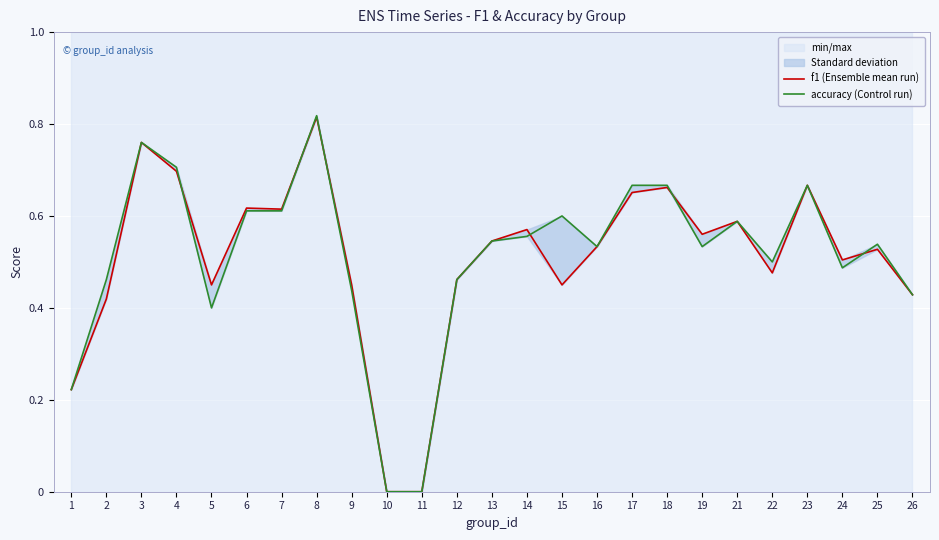

Reading left to right, extract all data points from this chart.

f1 (Ensemble mean run): 0.2	0.4	0.8	0.7	0.5	0.6	0.6	0.8	0.4	0.0	0.0	0.5	0.5	0.6	0.5	0.5	0.7	0.7	0.6	0.6	0.5	0.7	0.5	0.5	0.4
accuracy (Control run): 0.2	0.5	0.8	0.7	0.4	0.6	0.6	0.8	0.4	0.0	0.0	0.5	0.5	0.6	0.6	0.5	0.7	0.7	0.5	0.6	0.5	0.7	0.5	0.5	0.4